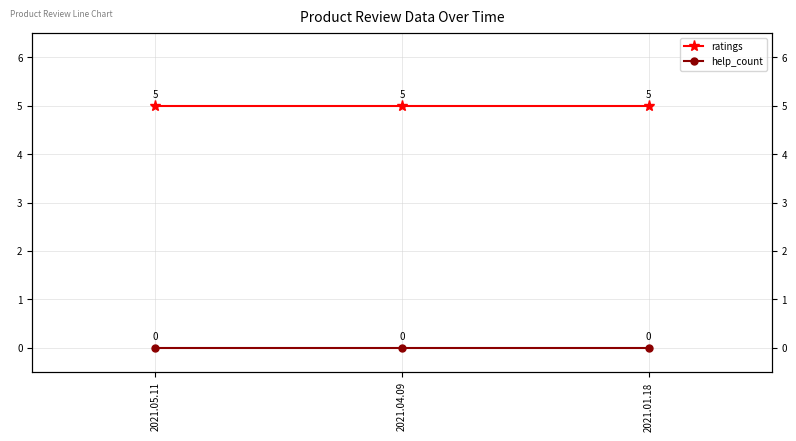

What is the label of the 3rd point from the right?

2021.05.11